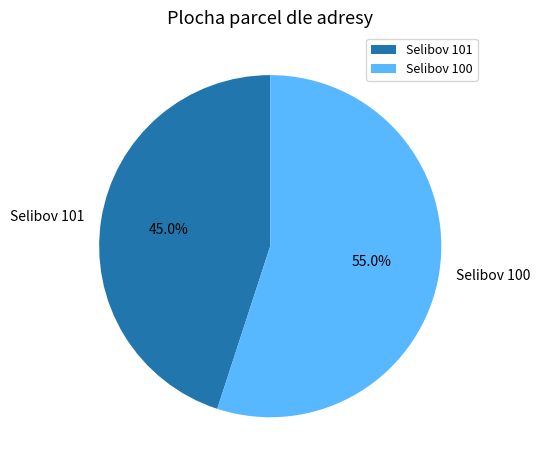

Which category has the smallest portion of the pie?

Selibov 101